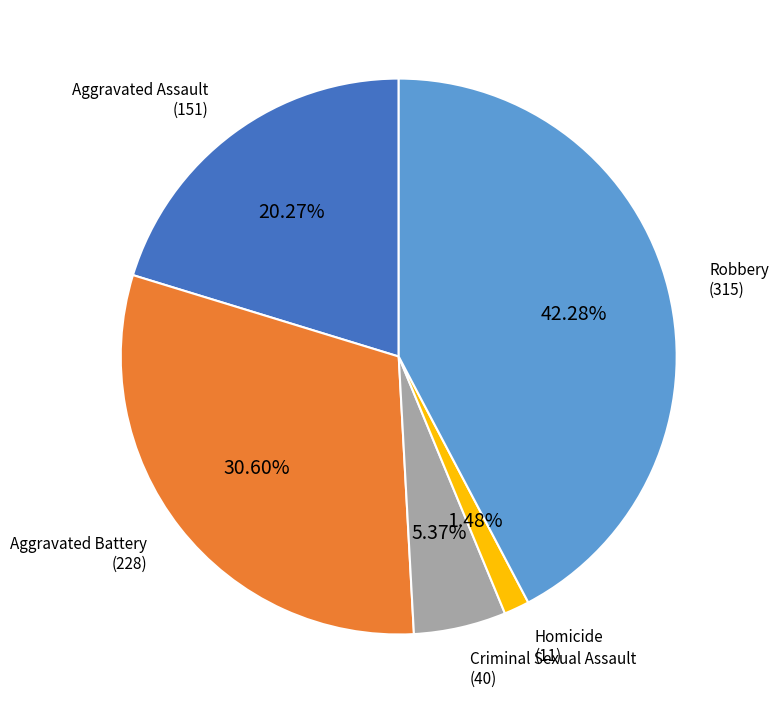

What is the smallest slice in the pie chart?

Homicide